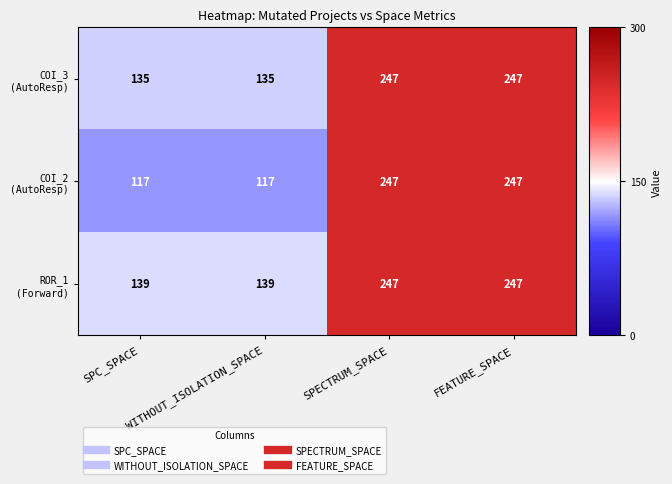

What is the total value across all series at WITHOUT_ISOLATION_SPACE?

391